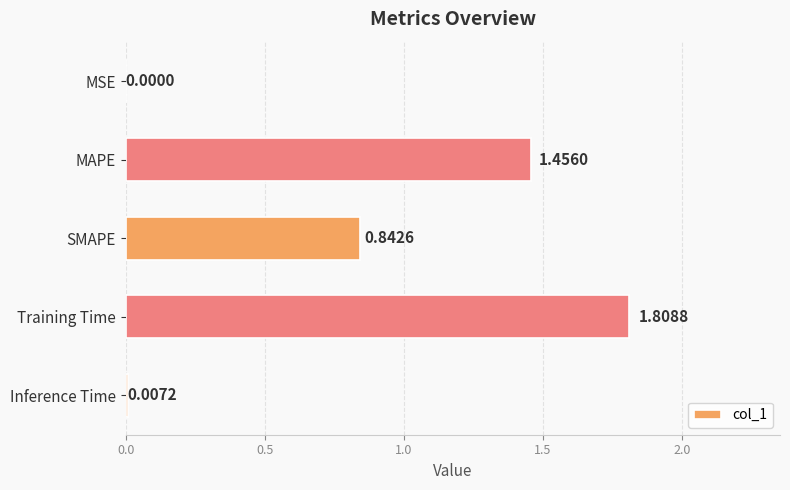

What is the sum of the values at SMAPE and Training Time?

2.7